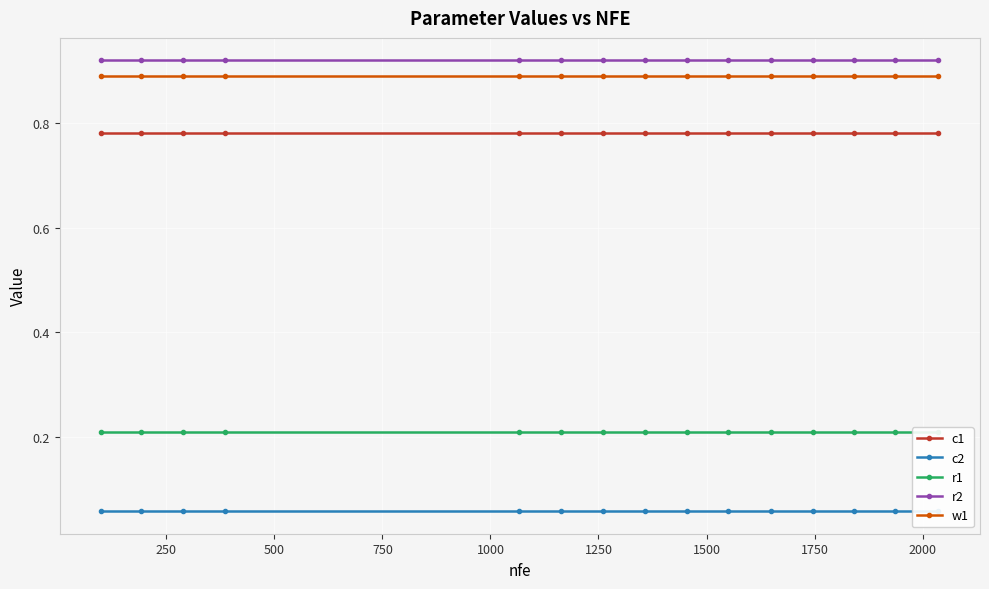

True or false: w1 and c1 intersect in this chart.

False